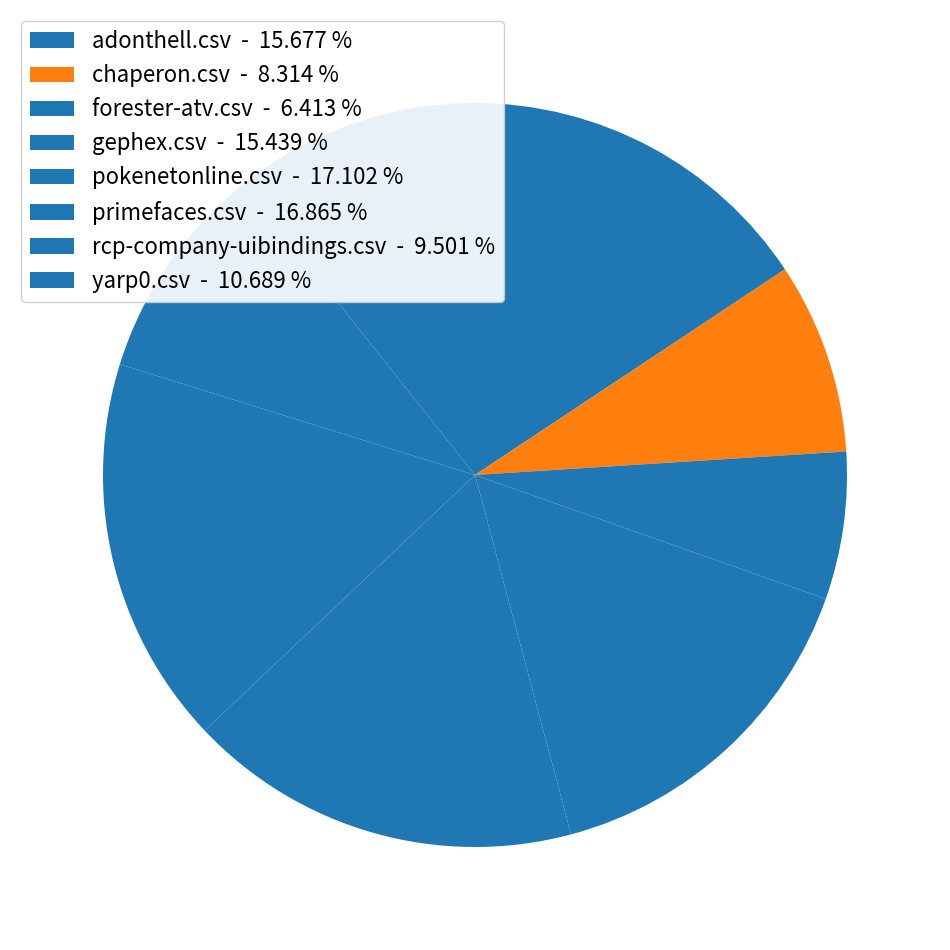

To the nearest percent, what is the average slice percentage?

12%